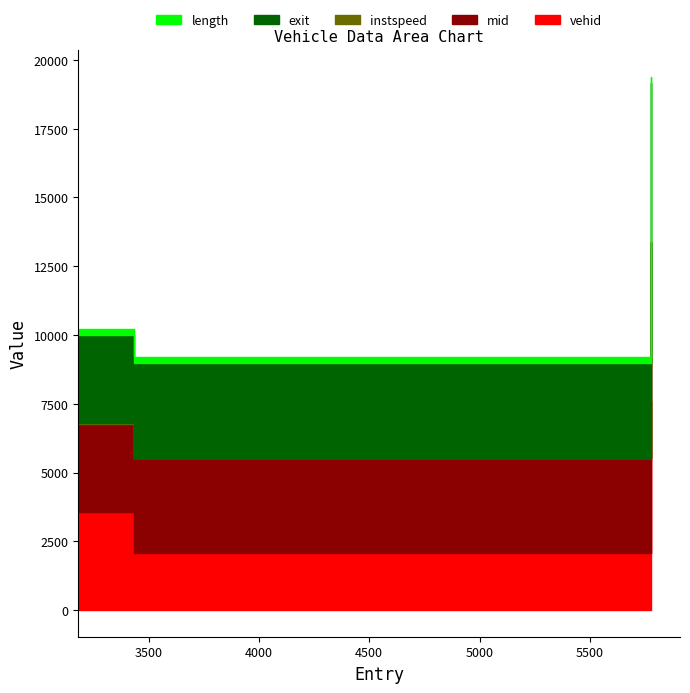

Reading left to right, list all the values displayed in this chart.

vehid: 3579.0	2073.0	7582.0
mid: 3192.2	3444.2	5788.1
instspeed: 10.7	9.9	12.4
exit: 3201.0	3453.9	5795.9
length: 216.8	216.8	216.8